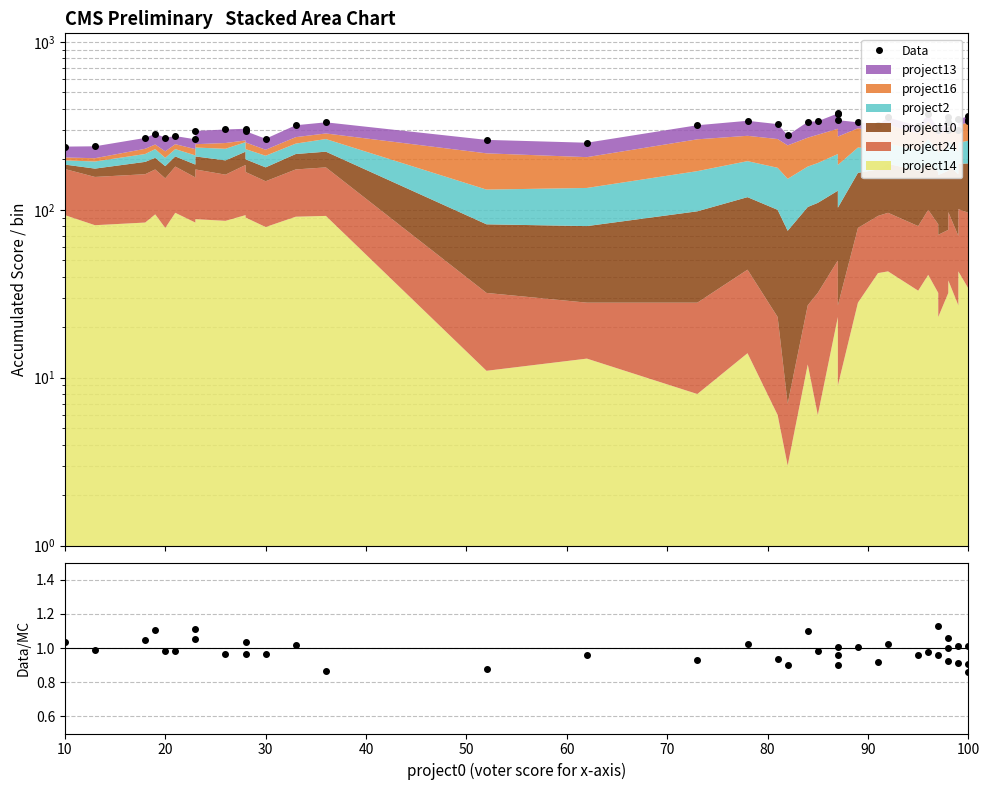

What is the spread (max minus min) of values at 10?

237.0